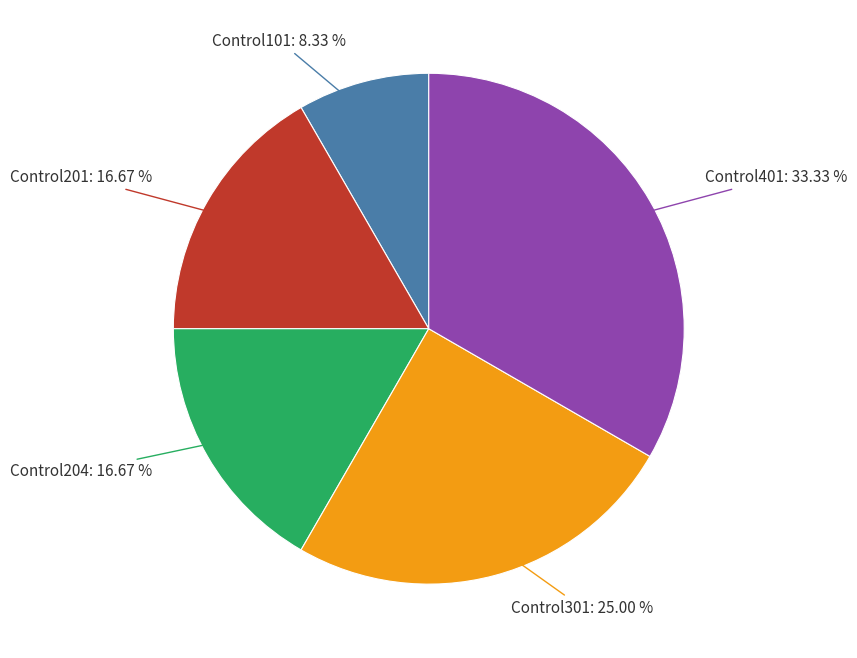

Is there a majority slice in this chart?

No